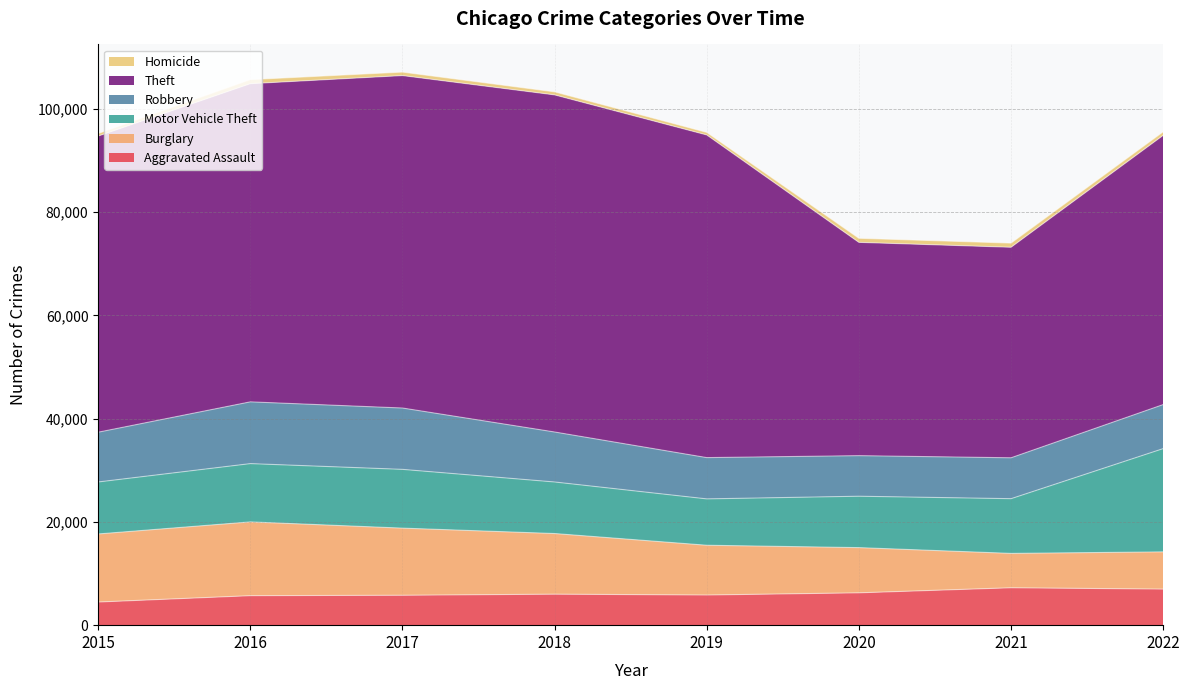

At which category does Aggravated Assault reach its first local valley?

2019